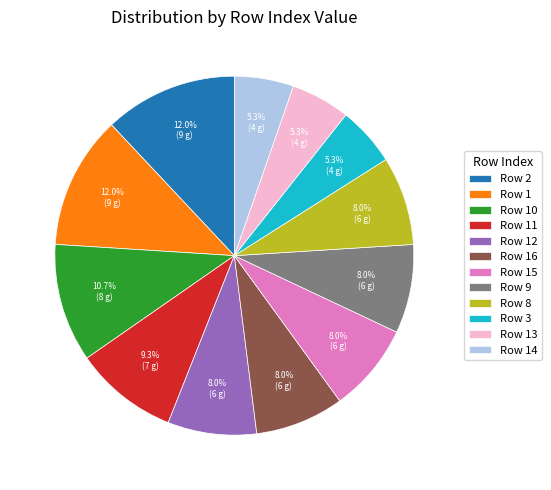

What portion of the pie excludes Row 13?

94.7%